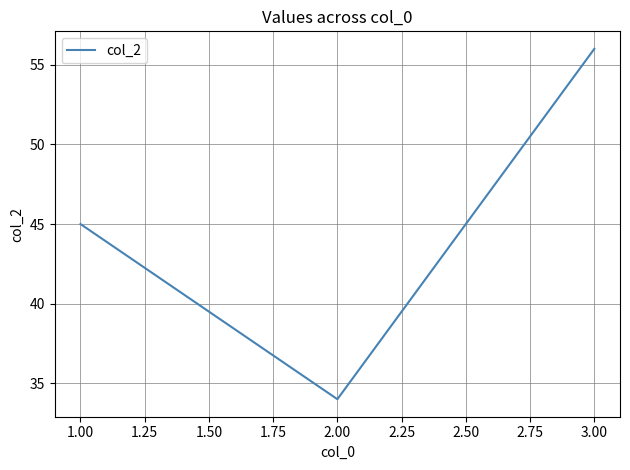

What position from the left is 3.00?

3